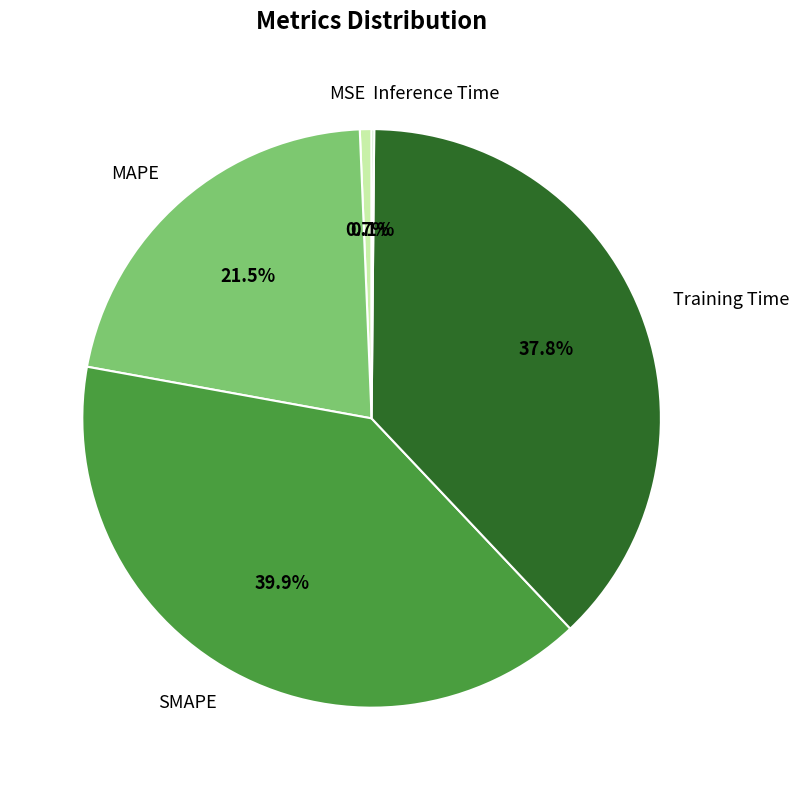

Which category has the biggest portion of the pie?

SMAPE